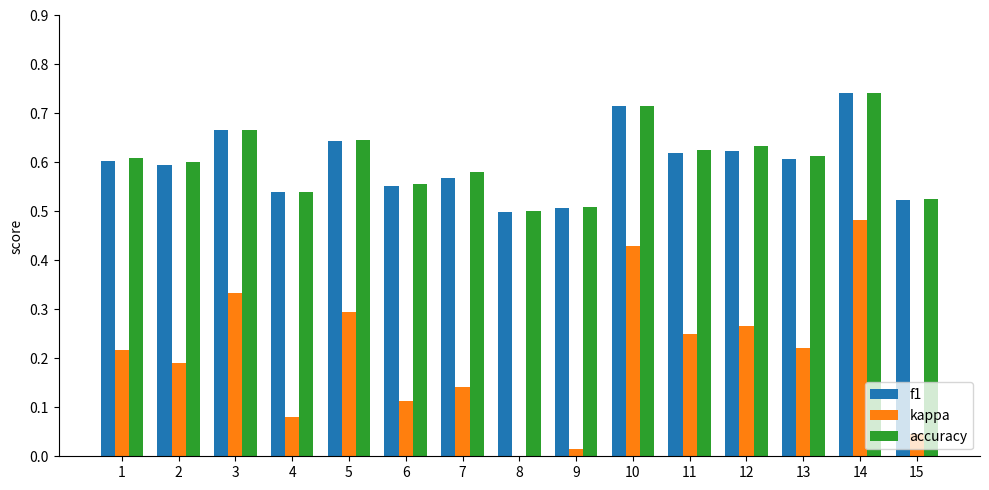

Between 14 and 15, which series saw the biggest shift?

kappa